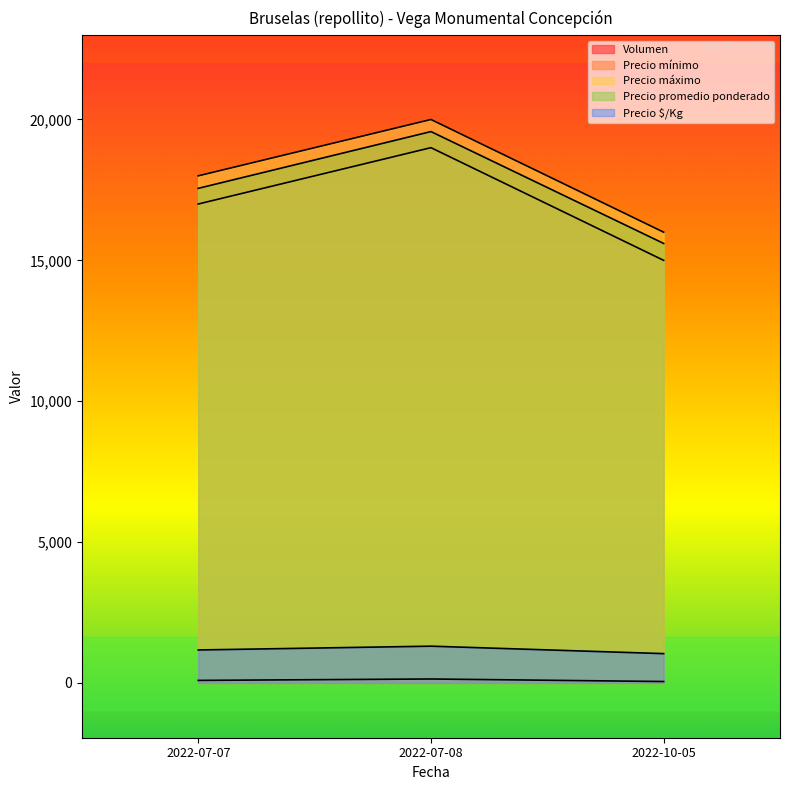

Where does the Volumen series first go above 90?

2022-07-08